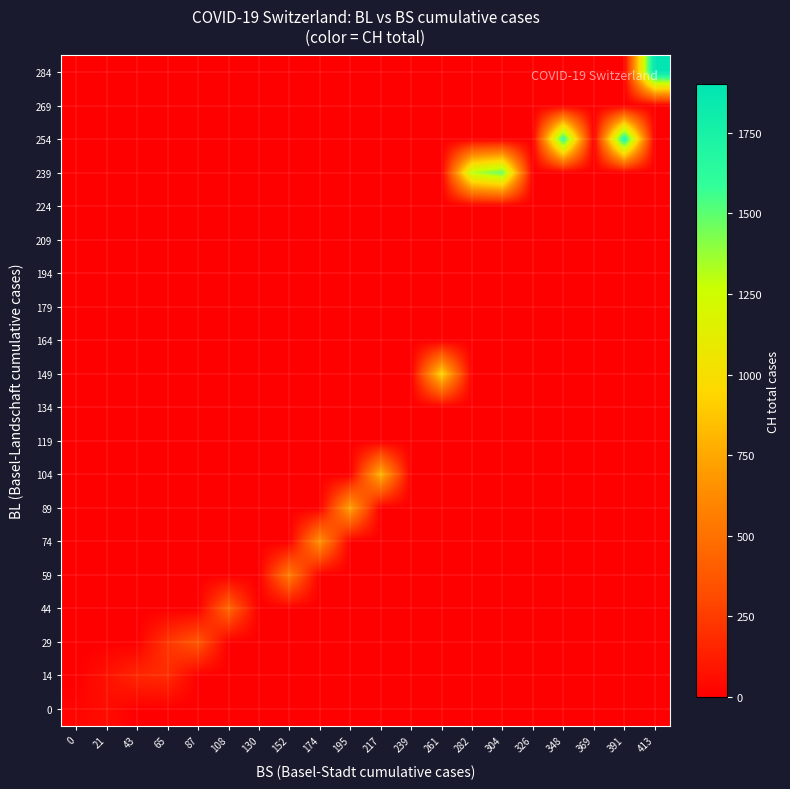

Which category has the lowest value across all series?

43